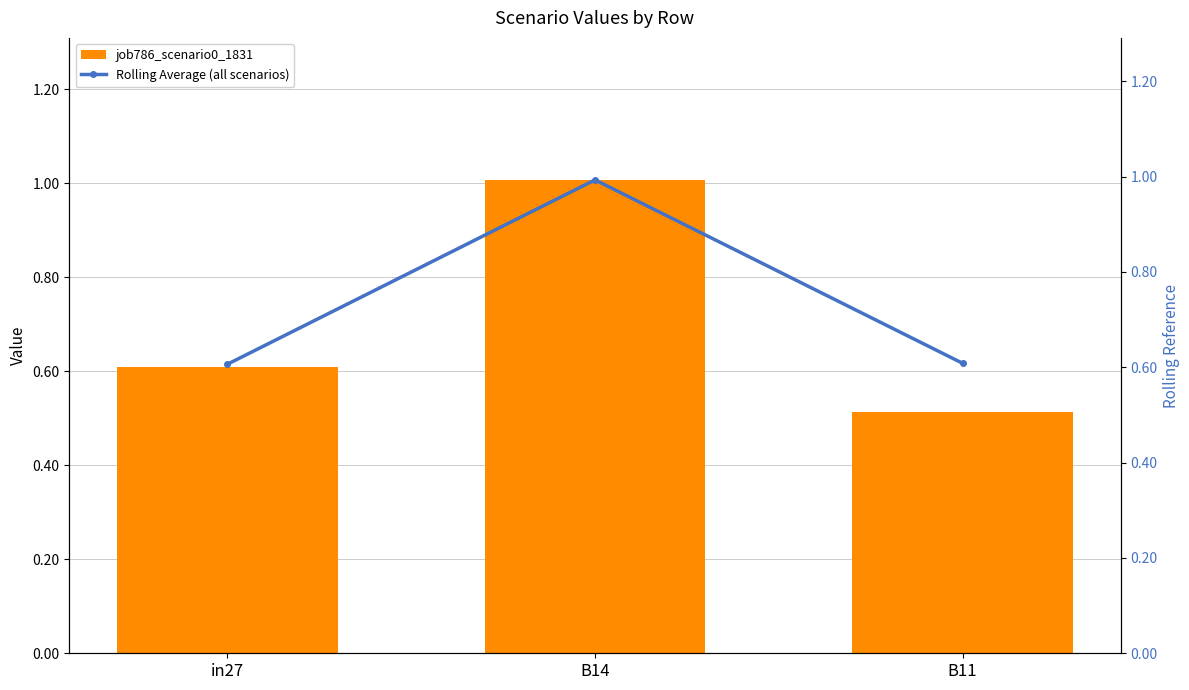

Which series changed the most between B14 and B11?

job786_scenario0_1831